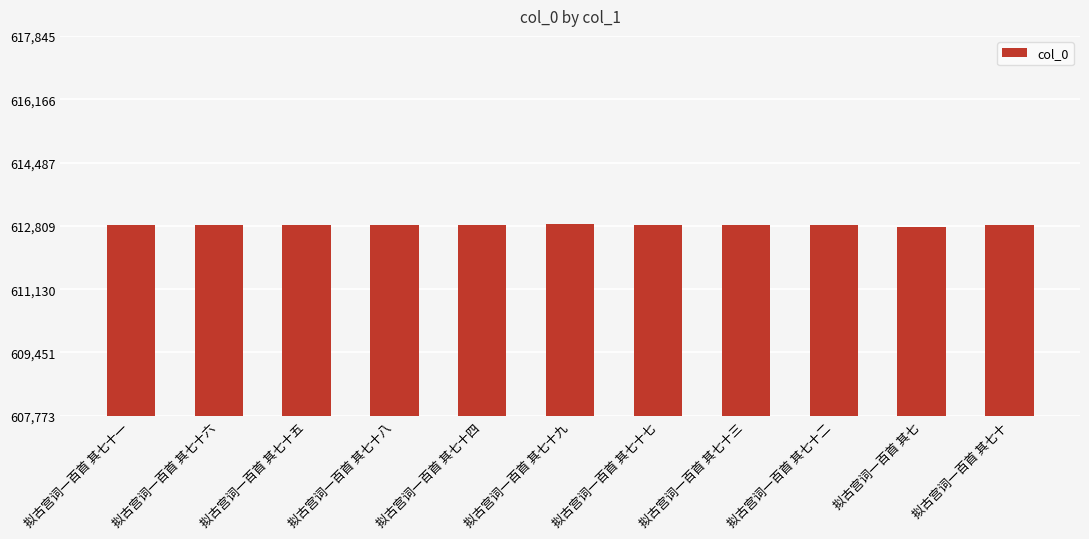

What is the difference between the second highest and minimum values?

71